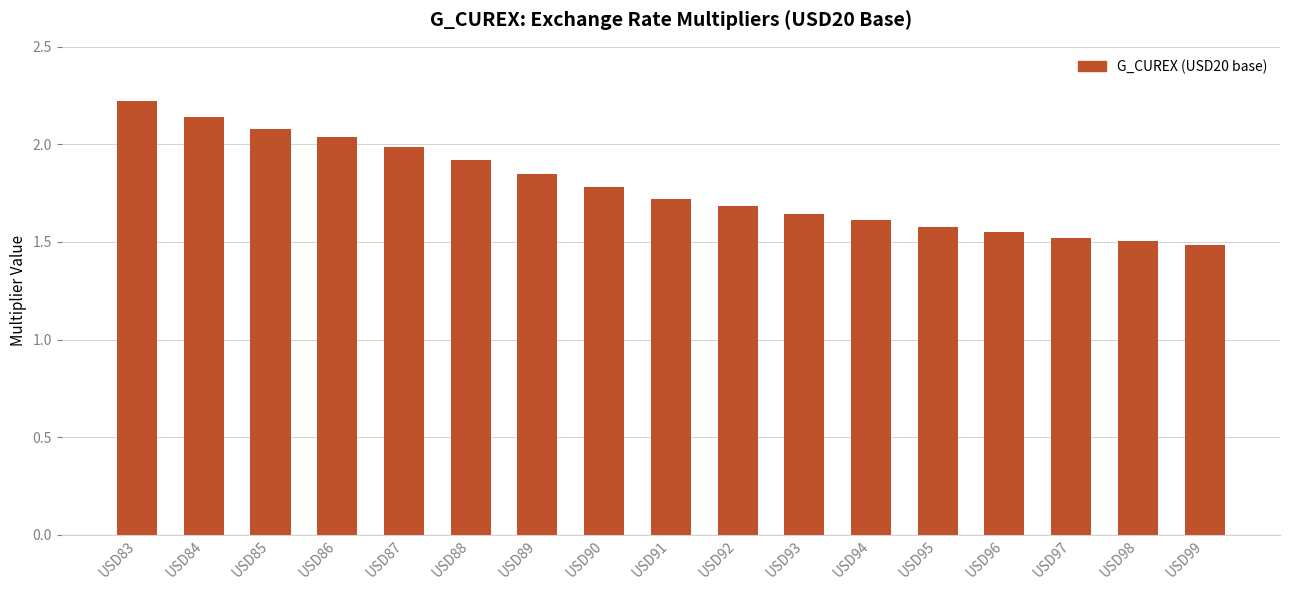

Are the bars grouped side by side (vs. stacked)?

No